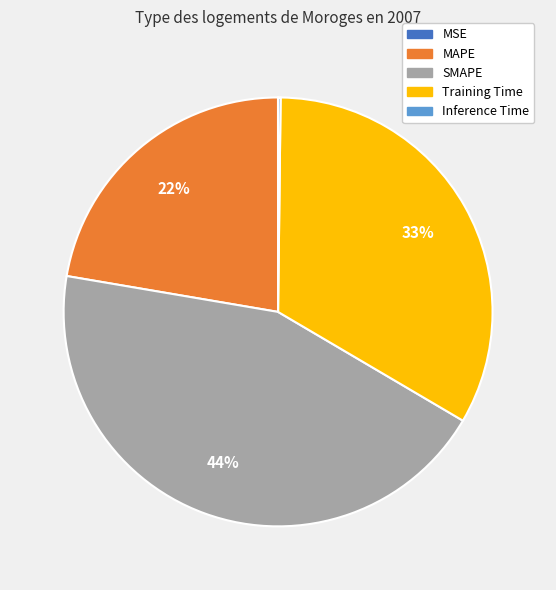

Which has a higher value, SMAPE or MAPE?

SMAPE